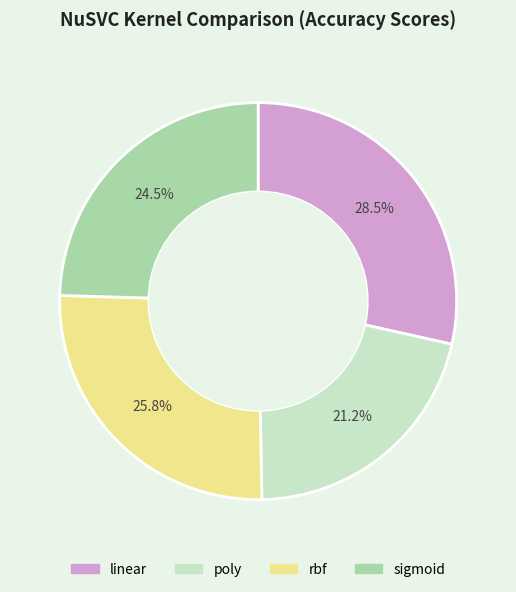

Which category has the smallest portion of the pie?

poly